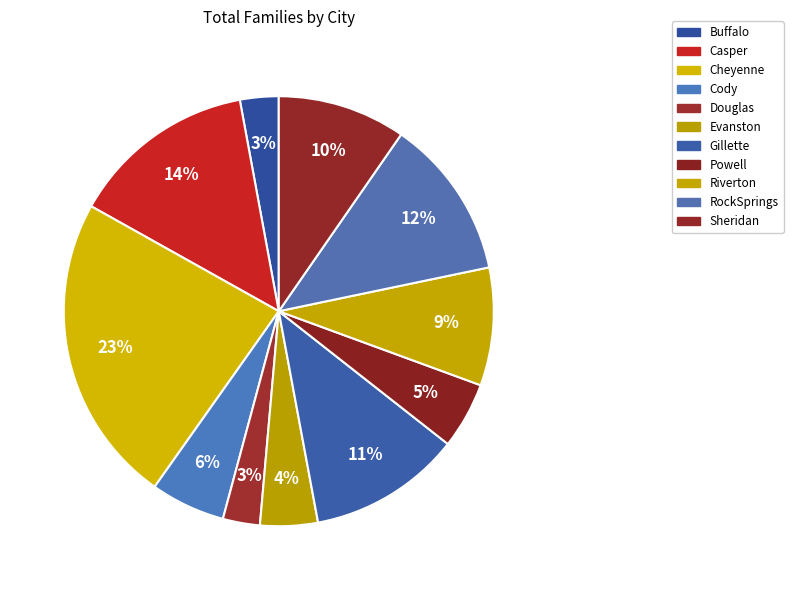

Does RockSprings account for over 50% of the chart?

No